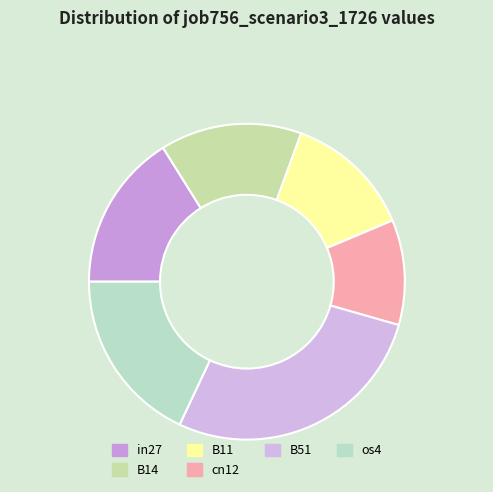

Which category has the smallest portion of the pie?

cn12